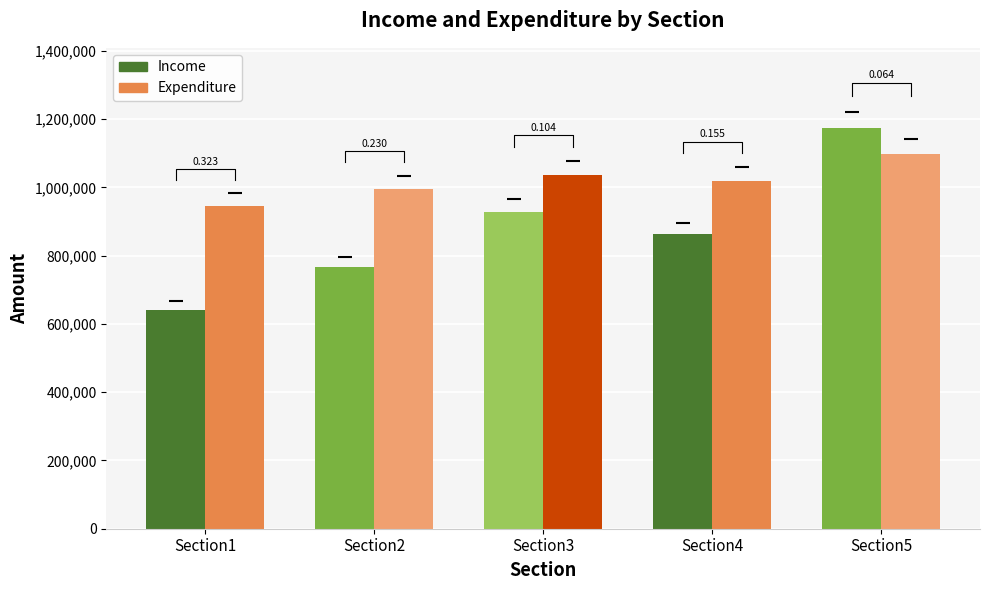

Is it true that Income equals 546378.9 at Section3?

False